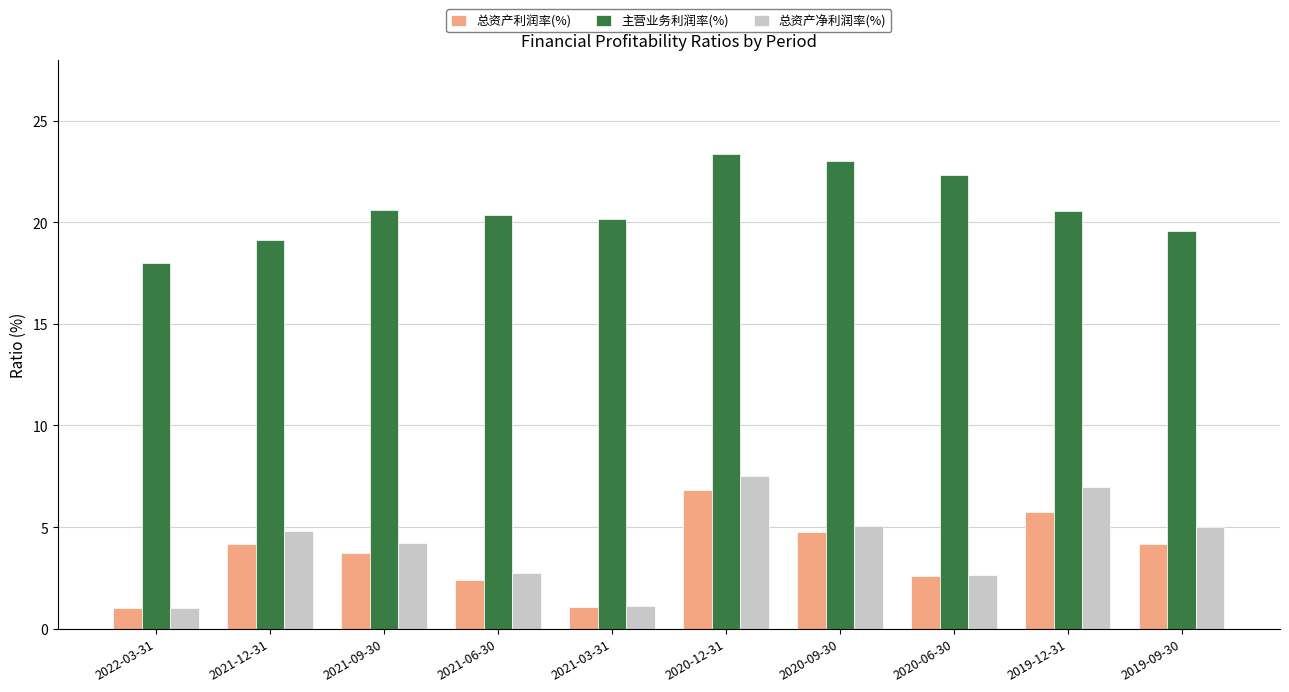

What is the average value of the 总资产净利润率(%) series?

4.1